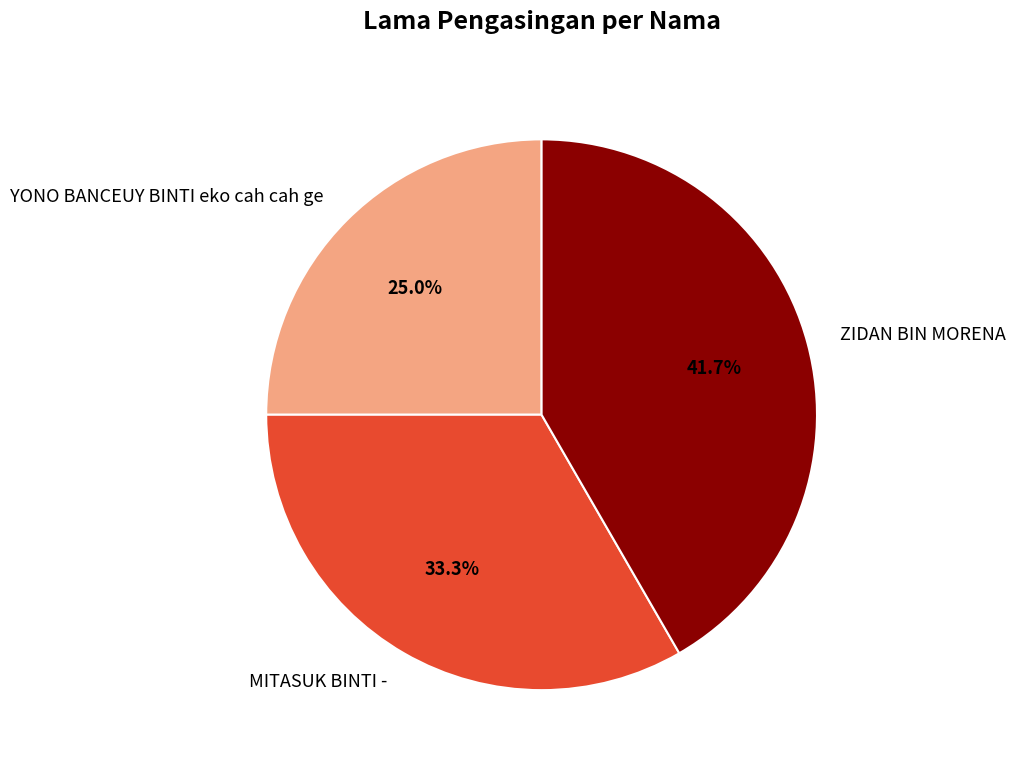

Combined, what portion of the pie is YONO BANCEUY BINTI eko cah cah ge and ZIDAN BIN MORENA?

66.7%